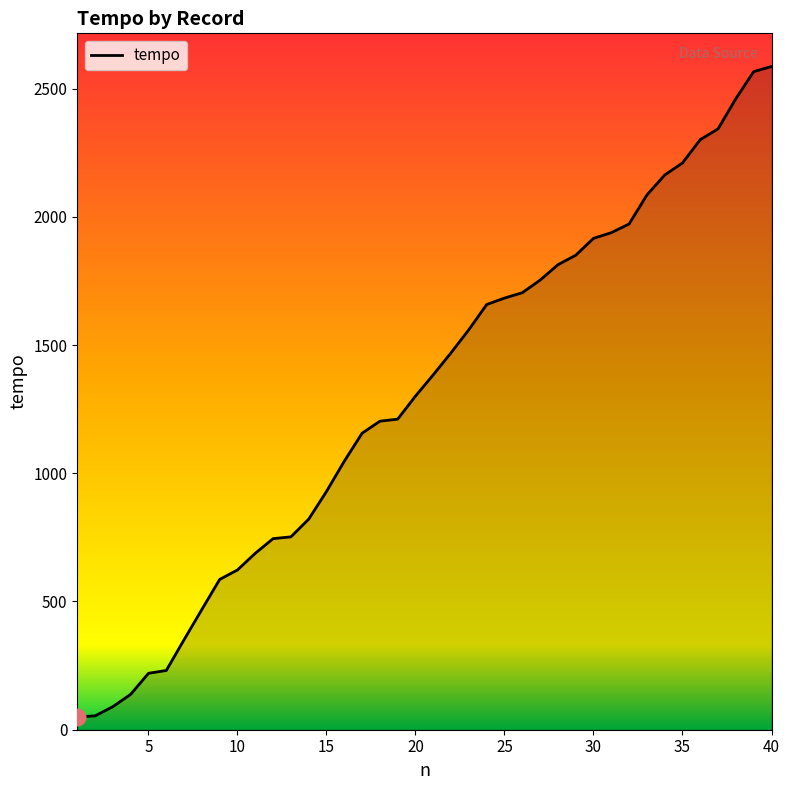

What is the difference between the maximum and minimum values?

2536